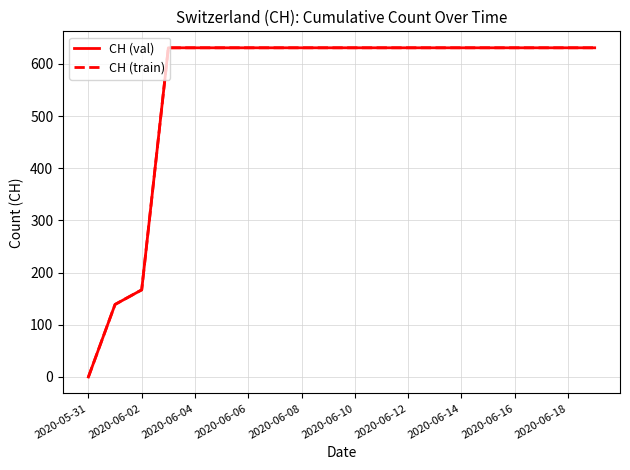

How many lines are shown in the chart?

2